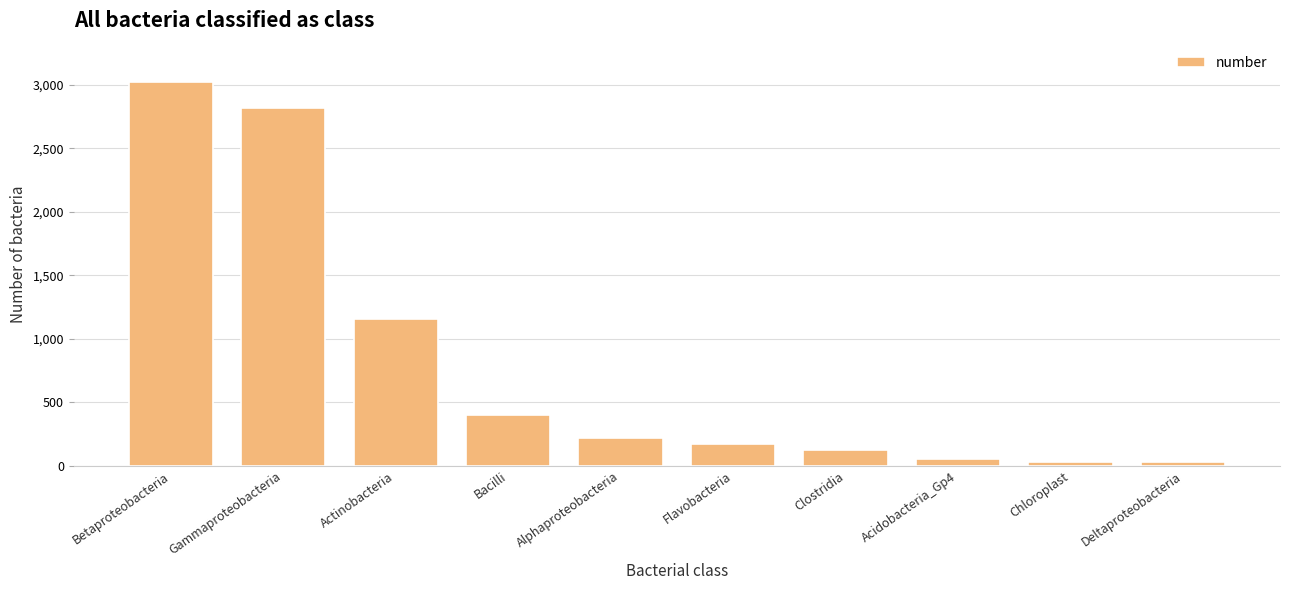

What is the minimum value shown in the chart?

29